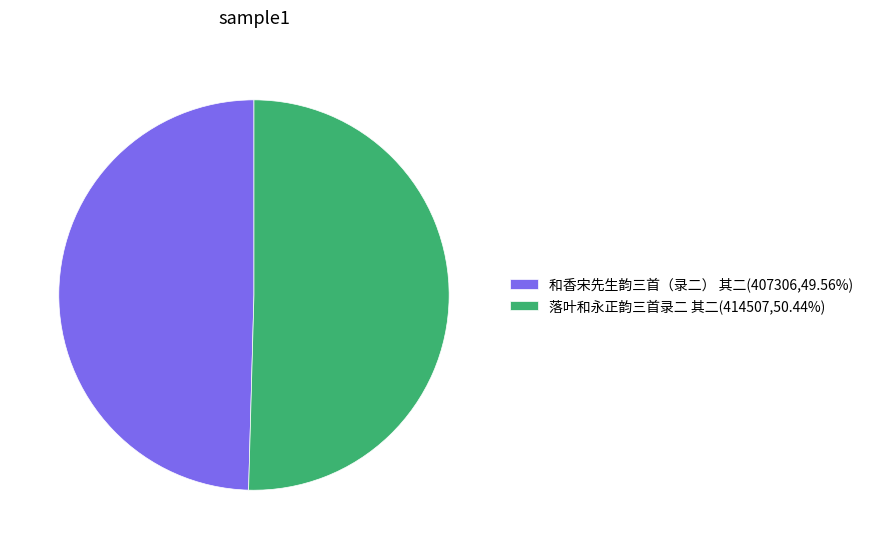

Does 和香宋先生韵三首（录二） 其二 account for over 50% of the chart?

No